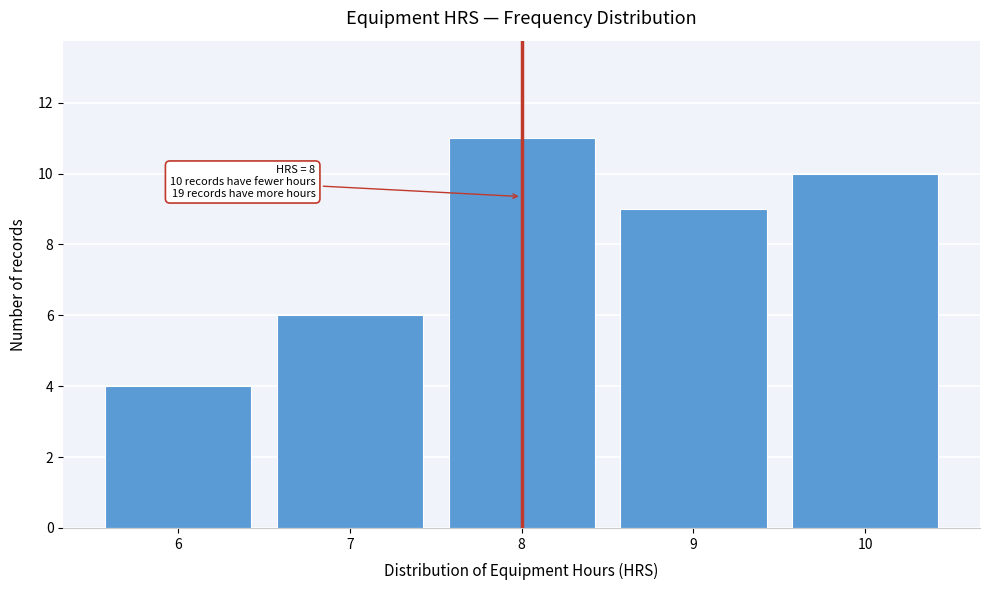

Reading left to right, extract all data points from this chart.

4	6	11	9	10